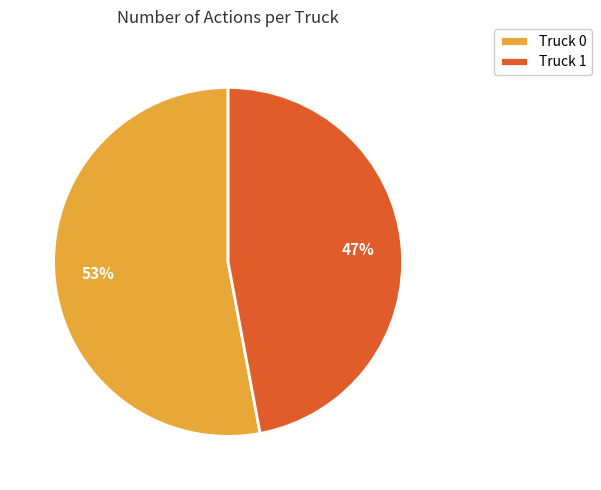

Between Truck 0 and Truck 1, which is larger?

Truck 0